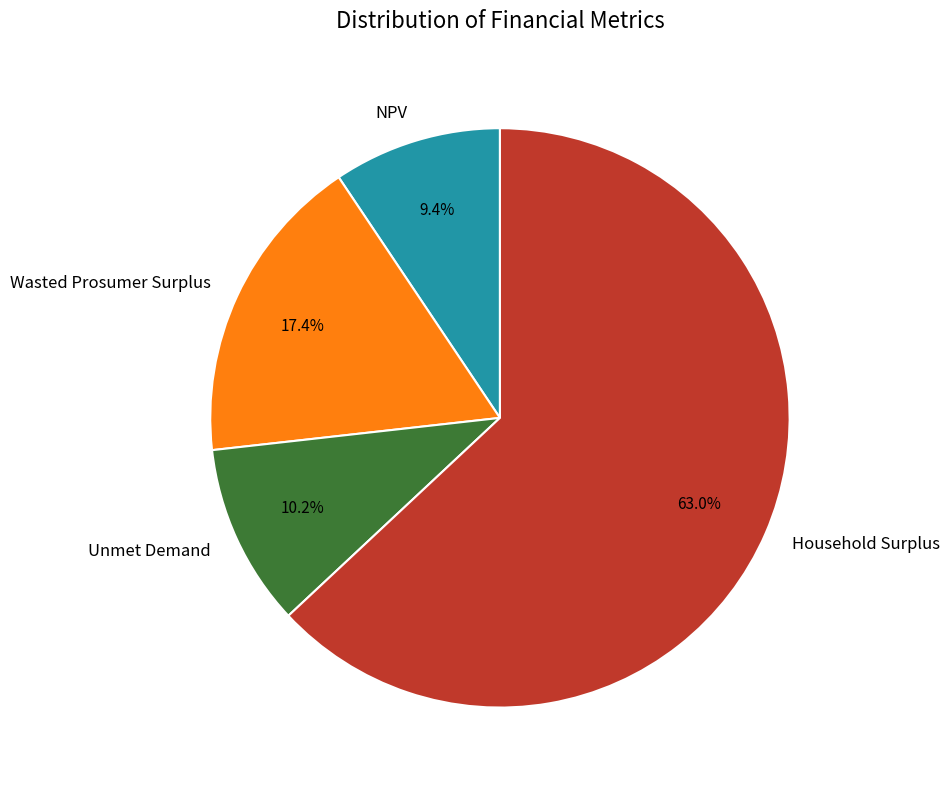

To the nearest percent, what portion does NPV represent?

9%